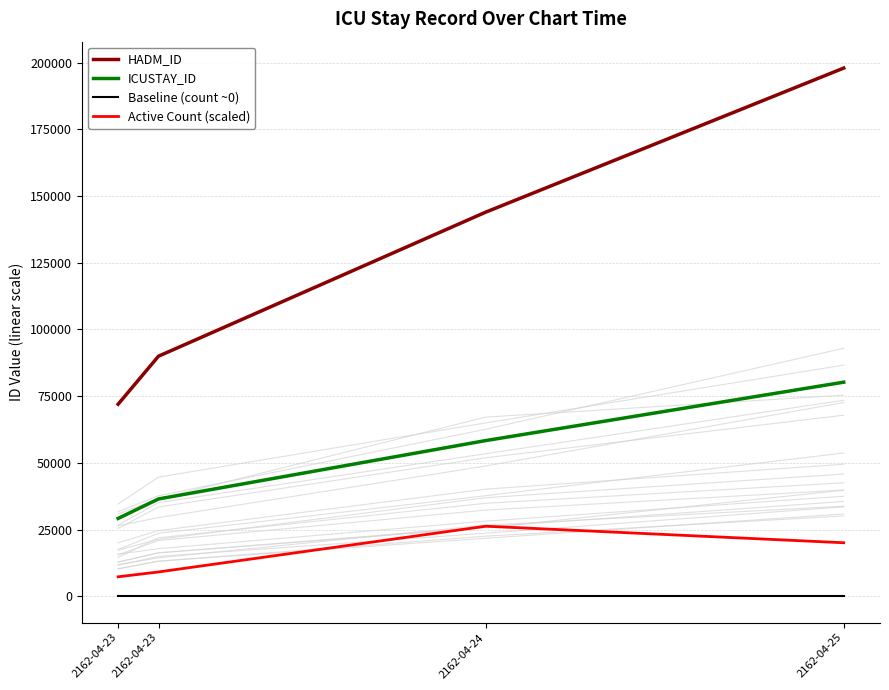

True or false: HADM_ID and ICUSTAY_ID cross at least once.

False